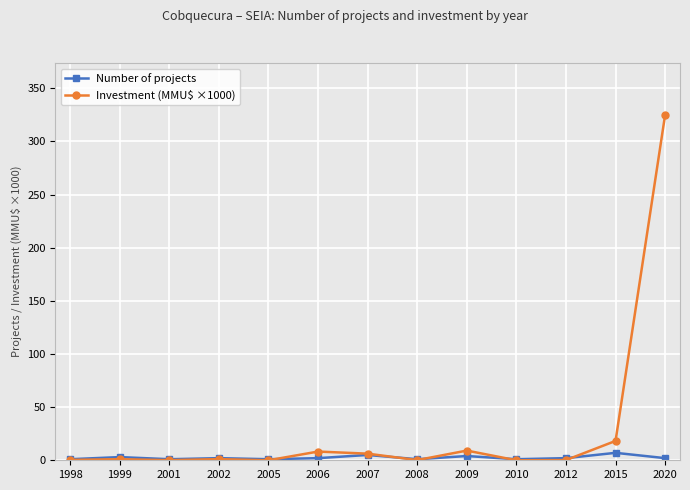

List the series in order of their overall mean, lowest first.

Number of projects, Investment (MMU$ ×1000)